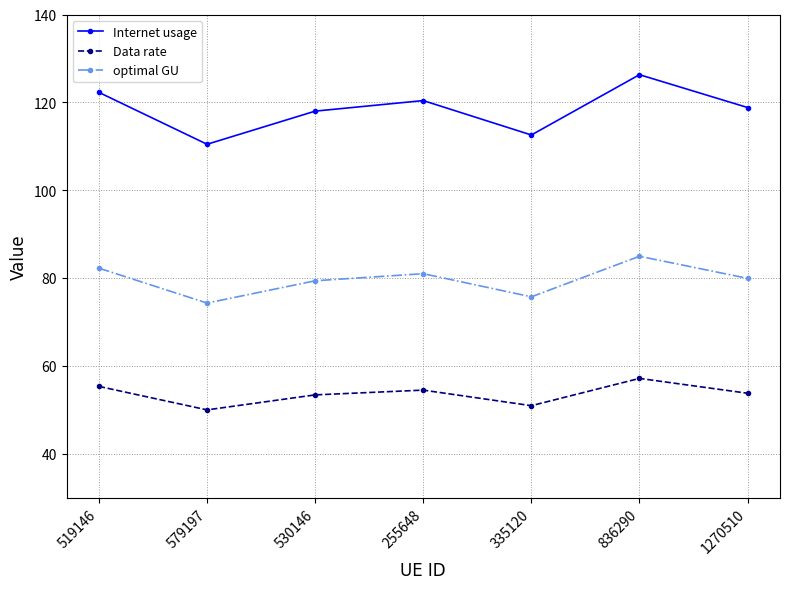

Is the value of Internet usage at 335120 greater than the value of optimal GU at 255648?

Yes